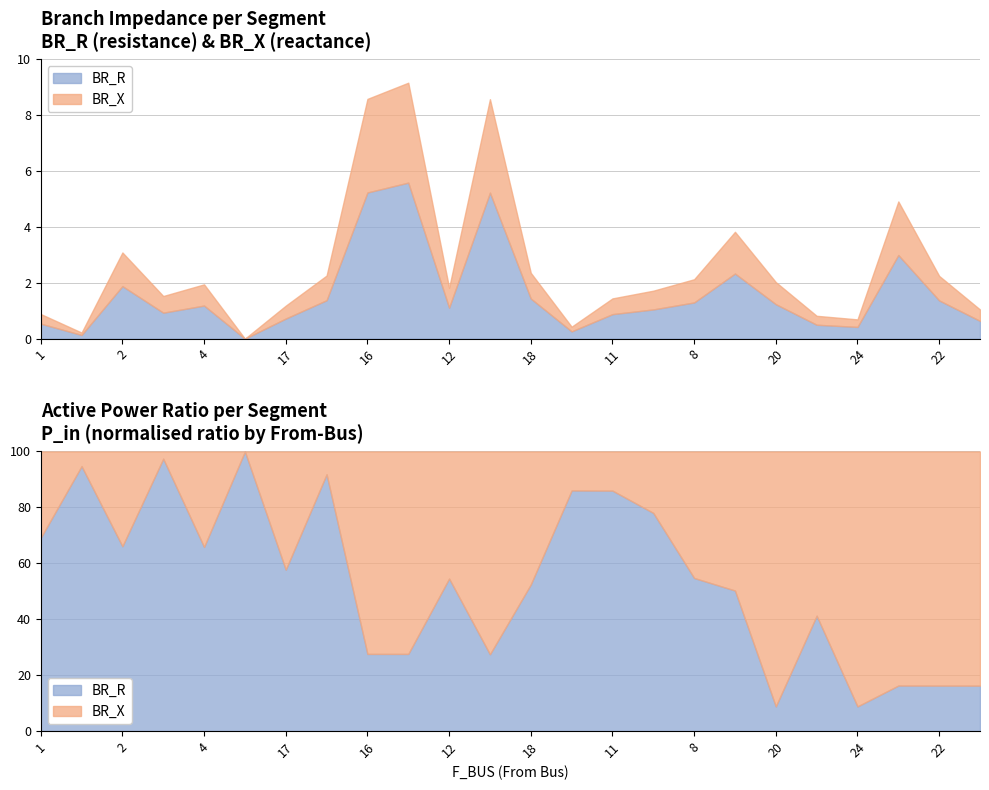

True or false: BR_X has a value of 3.3 at 16.

True